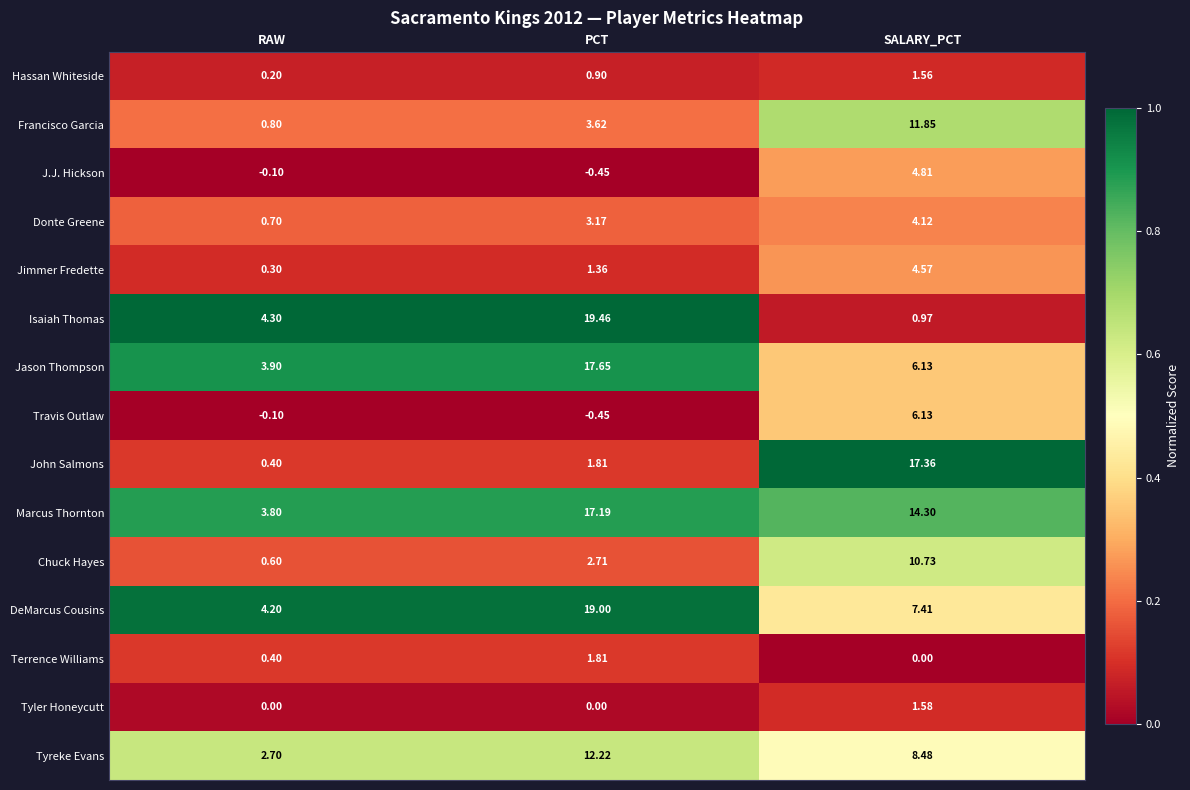

Count the number of categories in the chart.

3